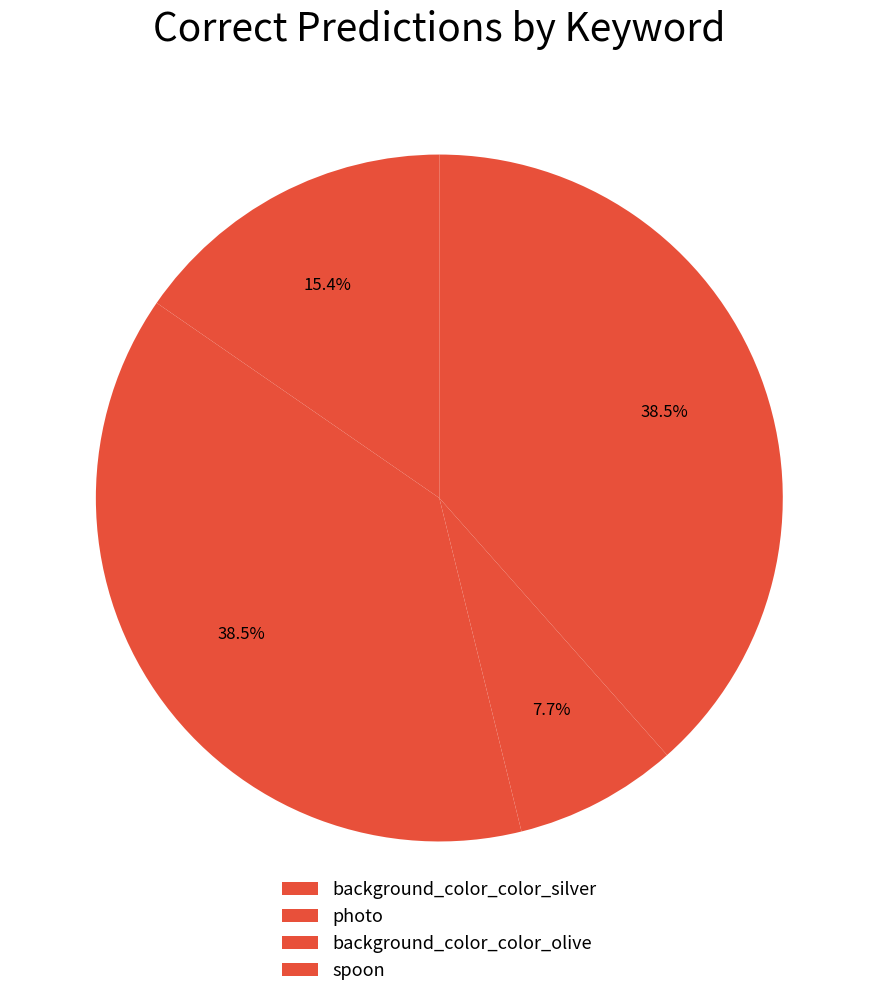

What is the total percentage of background_color_color_olive and photo?

46.2%